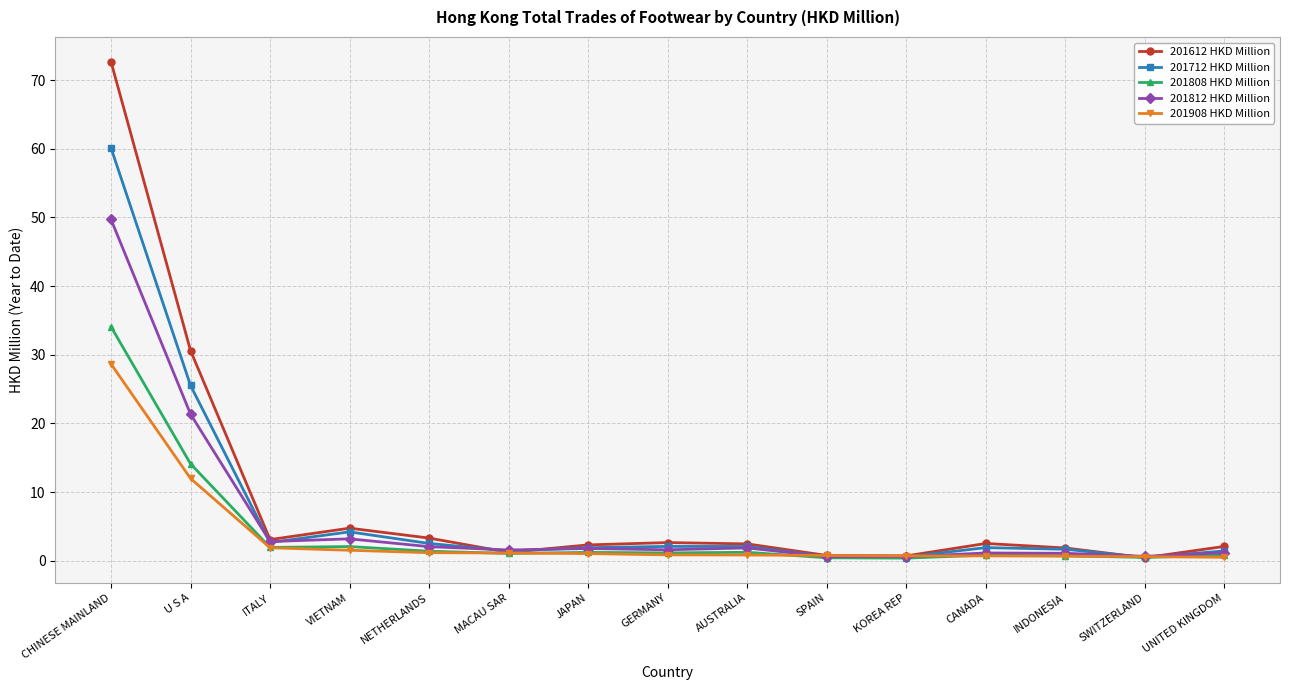

Rank the series by their maximum value, from highest to lowest.

201612 HKD Million, 201712 HKD Million, 201812 HKD Million, 201808 HKD Million, 201908 HKD Million